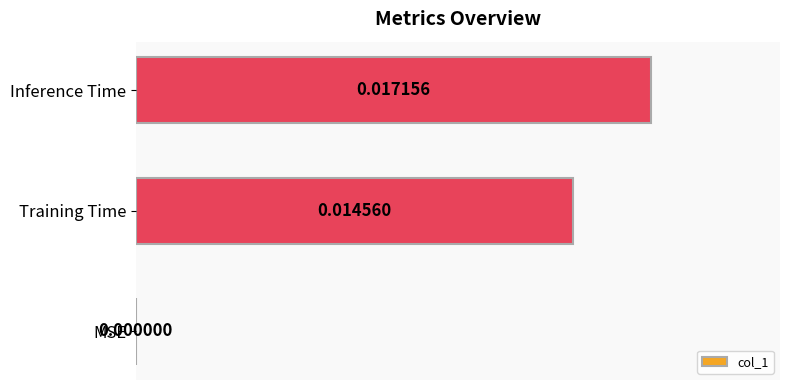

Which category has the highest value across all series?

Inference Time